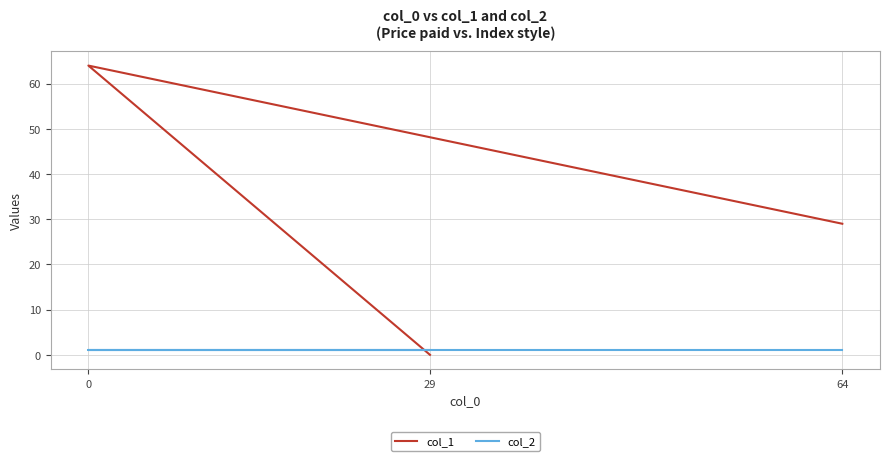

What is the value of the col_2 point at the 2nd from the left?

1